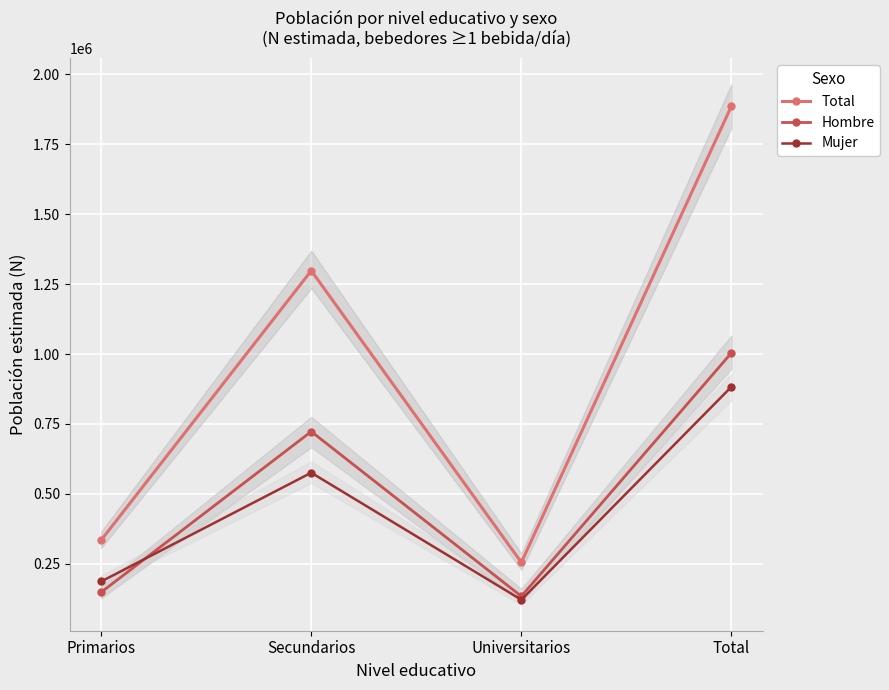

What is the label of the 2nd point from the right?

Universitarios